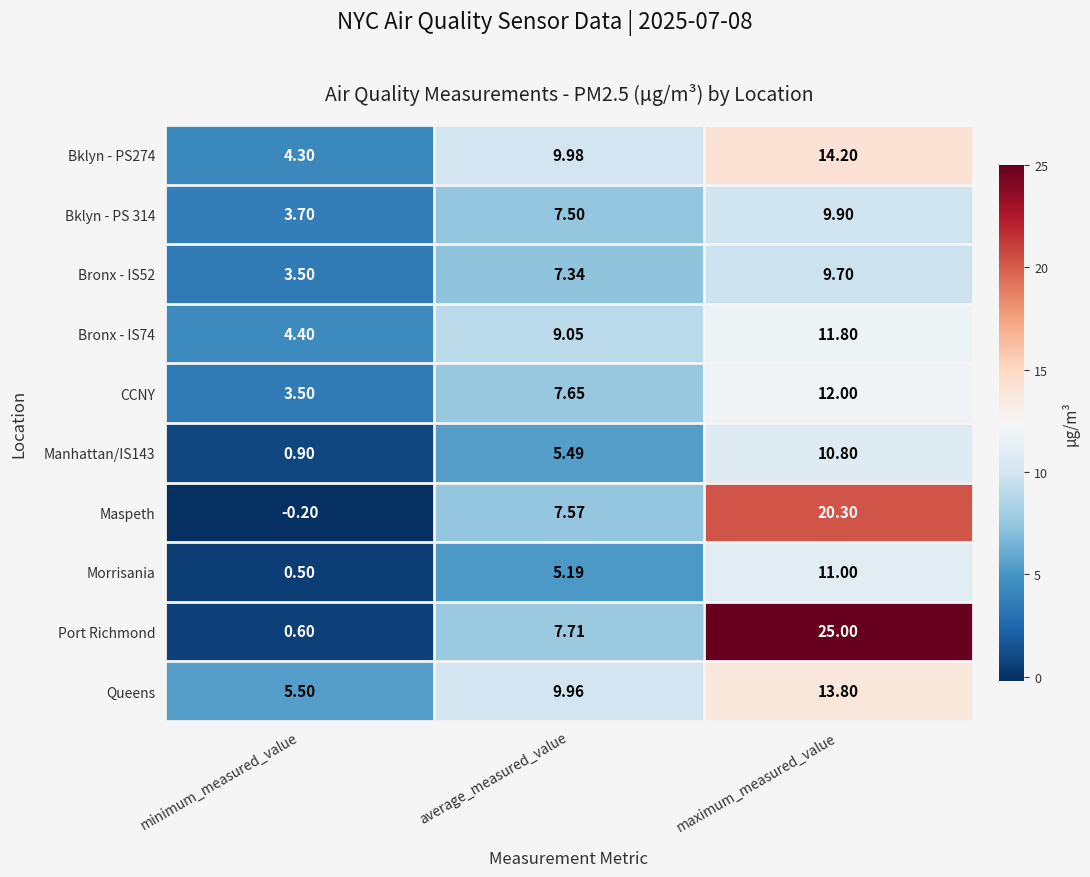

List the labels in order of Maspeth value, smallest first.

minimum_measured_value, average_measured_value, maximum_measured_value